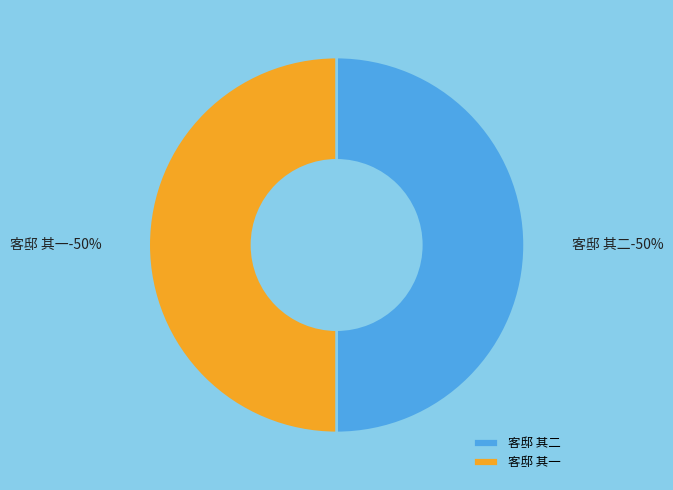

What is the total percentage of 客邸 其一 and 客邸 其二?

100.0%